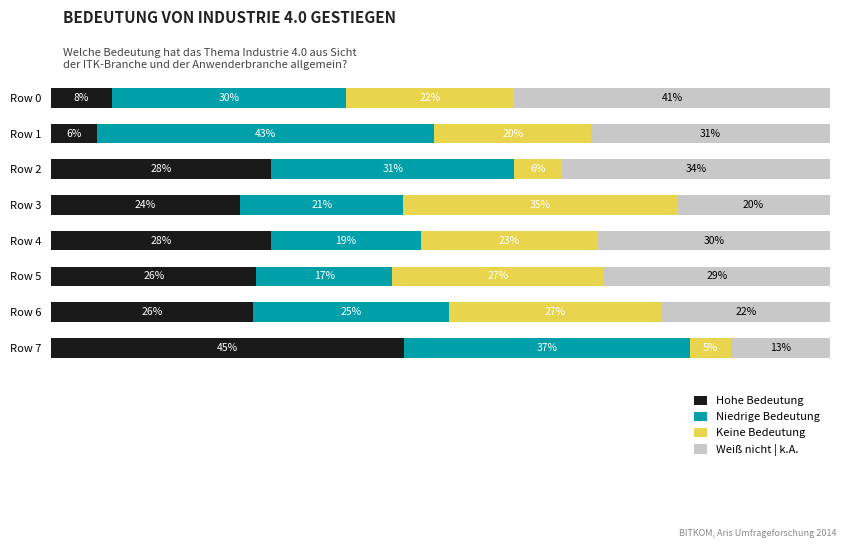

What are all the series names shown in the legend?

Hohe Bedeutung, Niedrige Bedeutung, Keine Bedeutung, Weiß nicht | k.A.